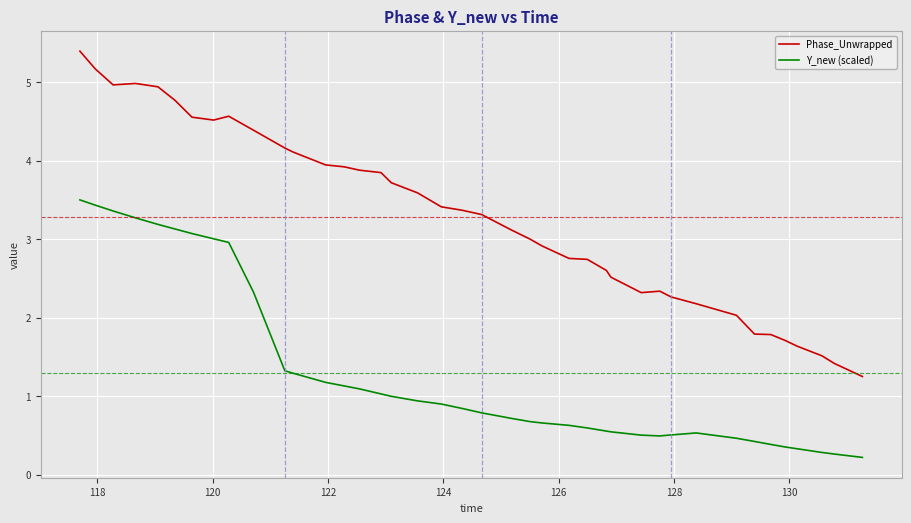

True or false: Phase_Unwrapped and Y_new (scaled) intersect in this chart.

False